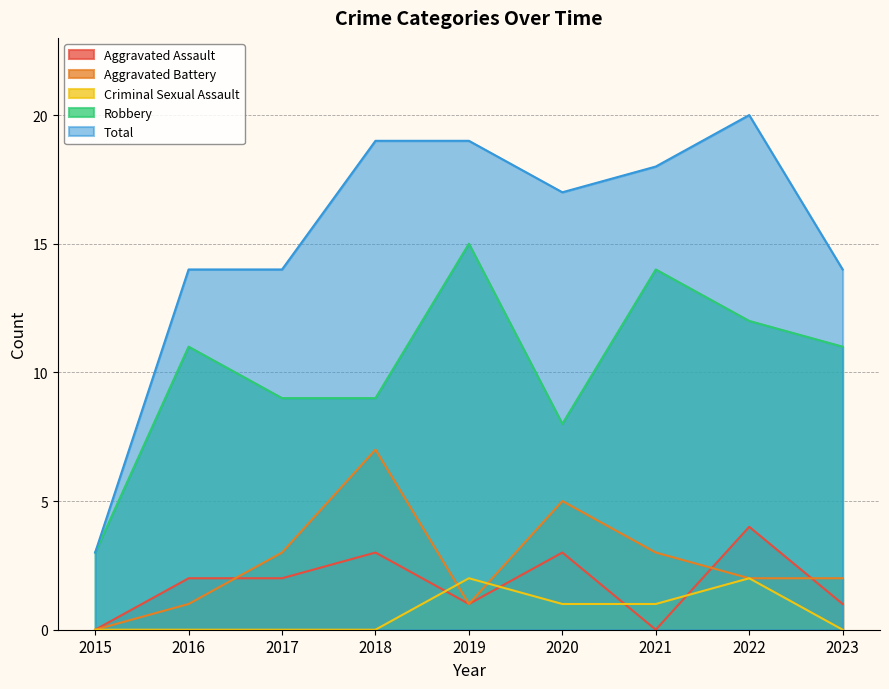

What are all the series names shown in the legend?

Aggravated Assault, Aggravated Battery, Criminal Sexual Assault, Robbery, Total